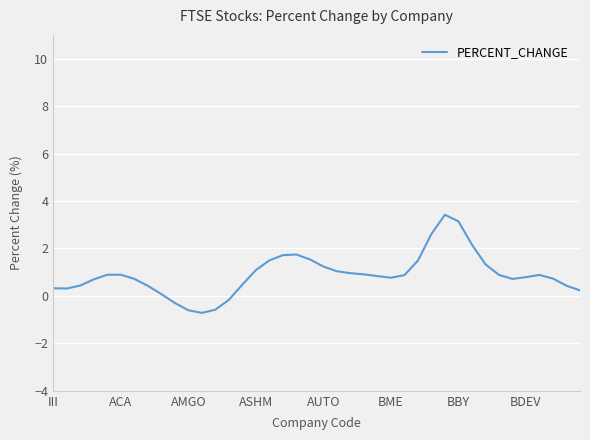

What is the minimum value shown in the chart?

-0.7